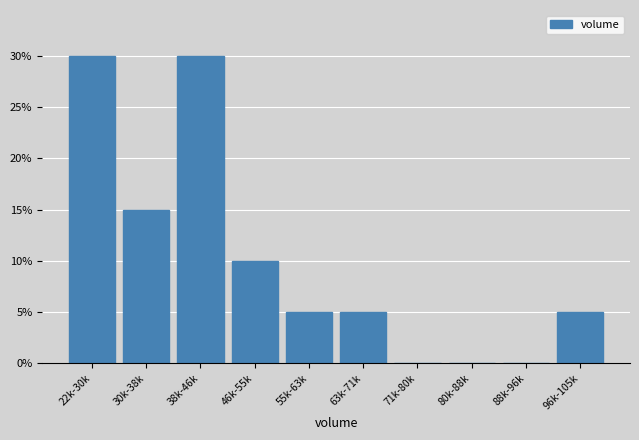

Reading left to right, extract all data points from this chart.

22k-30k=30	30k-38k=15	38k-46k=30	46k-55k=10	55k-63k=5	63k-71k=5	71k-80k=0	80k-88k=0	88k-96k=0	96k-105k=5